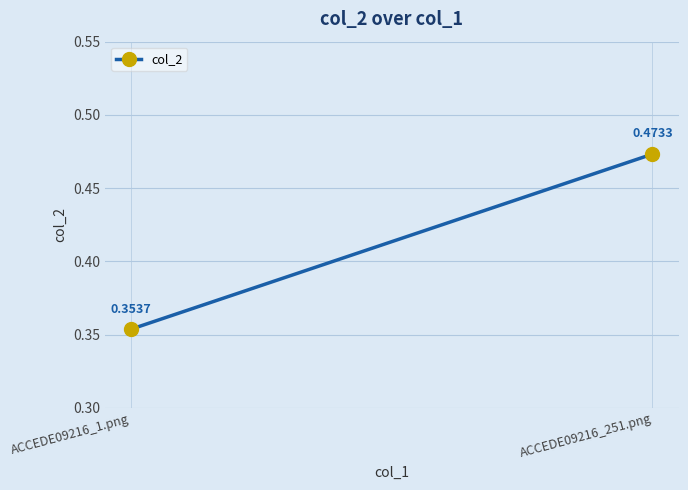

Between ACCEDE09216_1.png and ACCEDE09216_251.png, which is larger?

ACCEDE09216_251.png